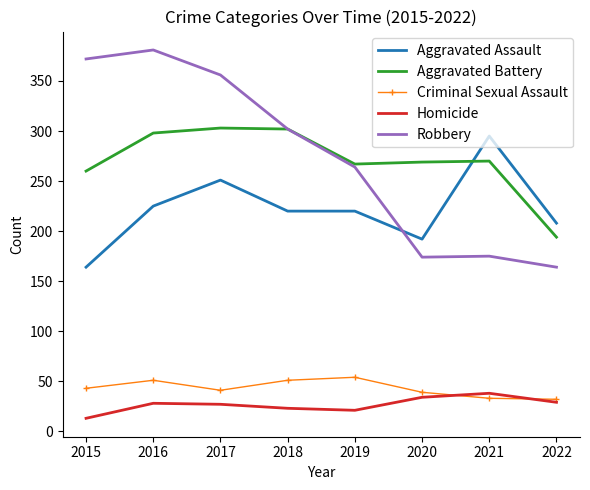

List the series in order of their peak value, lowest first.

Homicide, Criminal Sexual Assault, Aggravated Assault, Aggravated Battery, Robbery